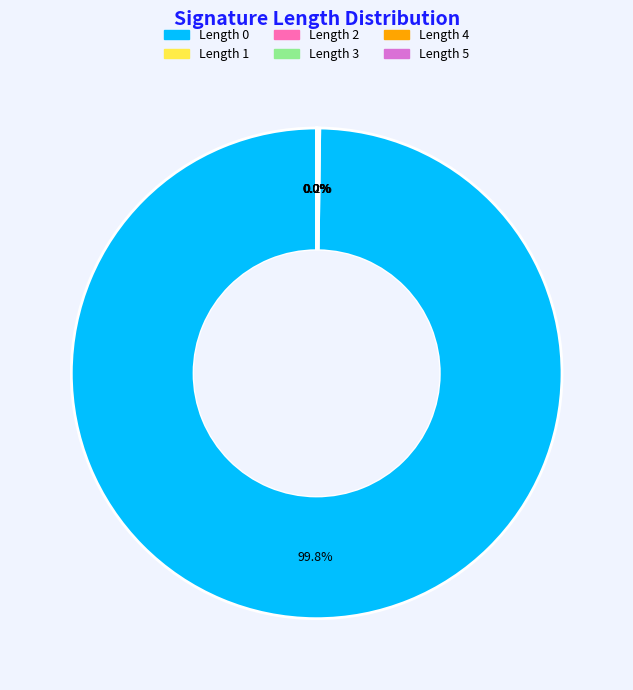

Is there any slice that represents more than half of the pie?

Yes